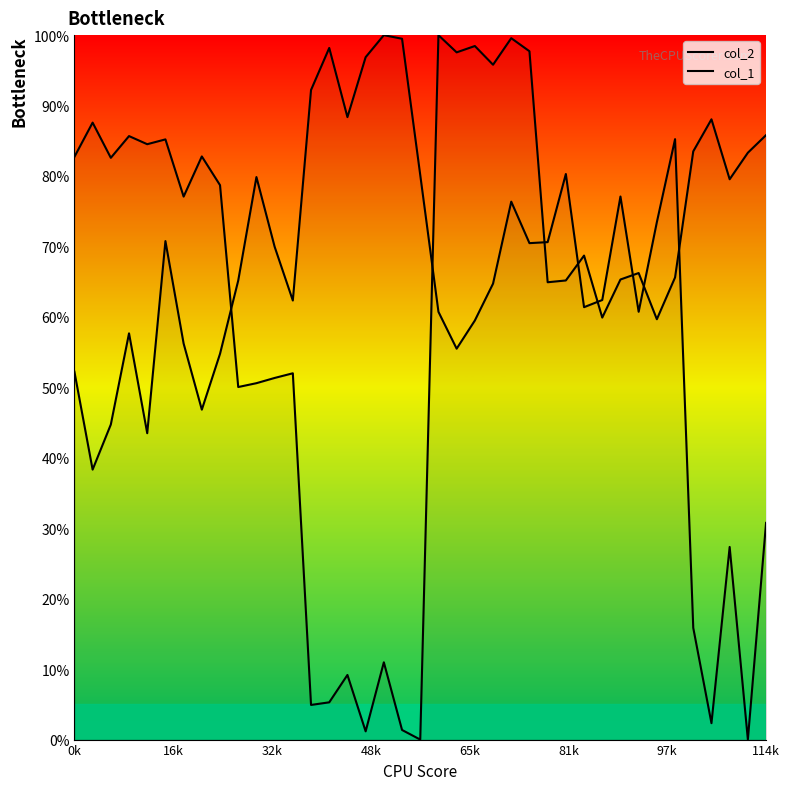

Rank the series by their maximum value, from lowest to highest.

col_2, col_1